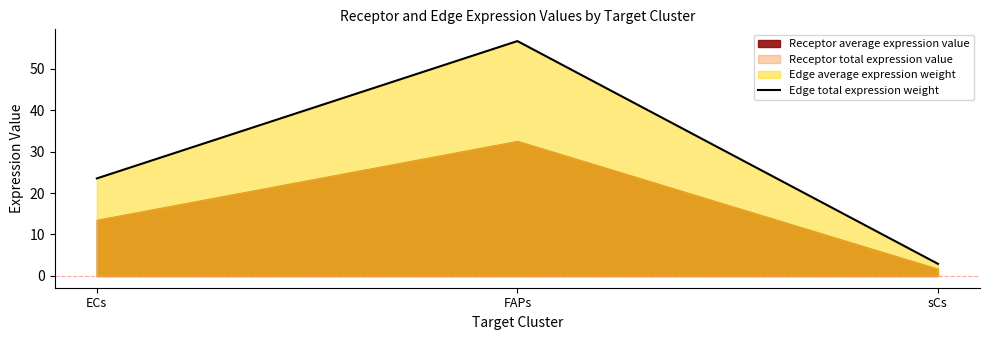

What is the value of the 3rd point from the left?

2.9